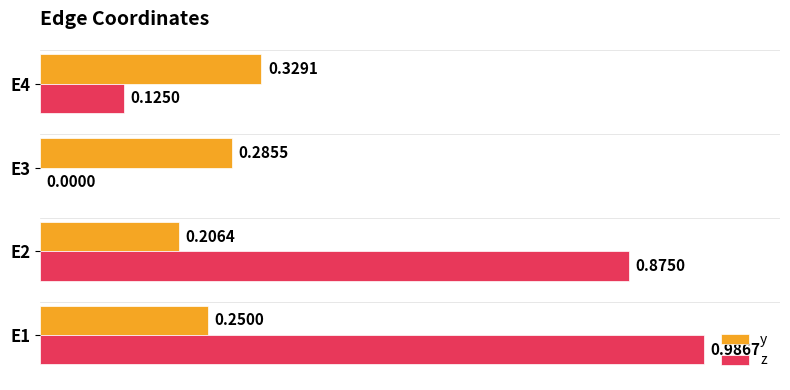

What is the sum of all y values?

1.1